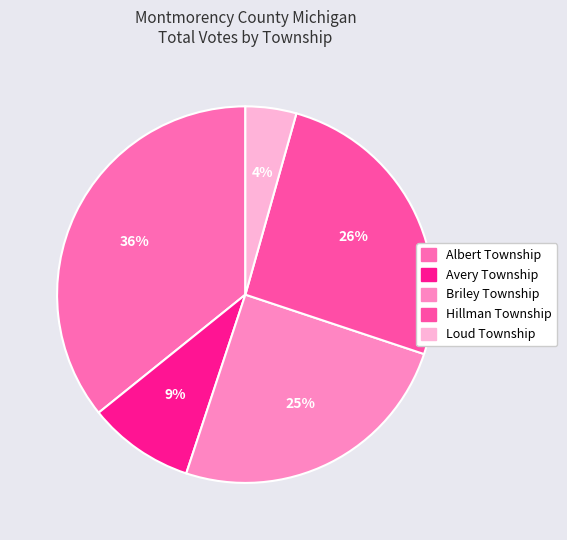

To the nearest percent, what portion does Avery Township represent?

9%